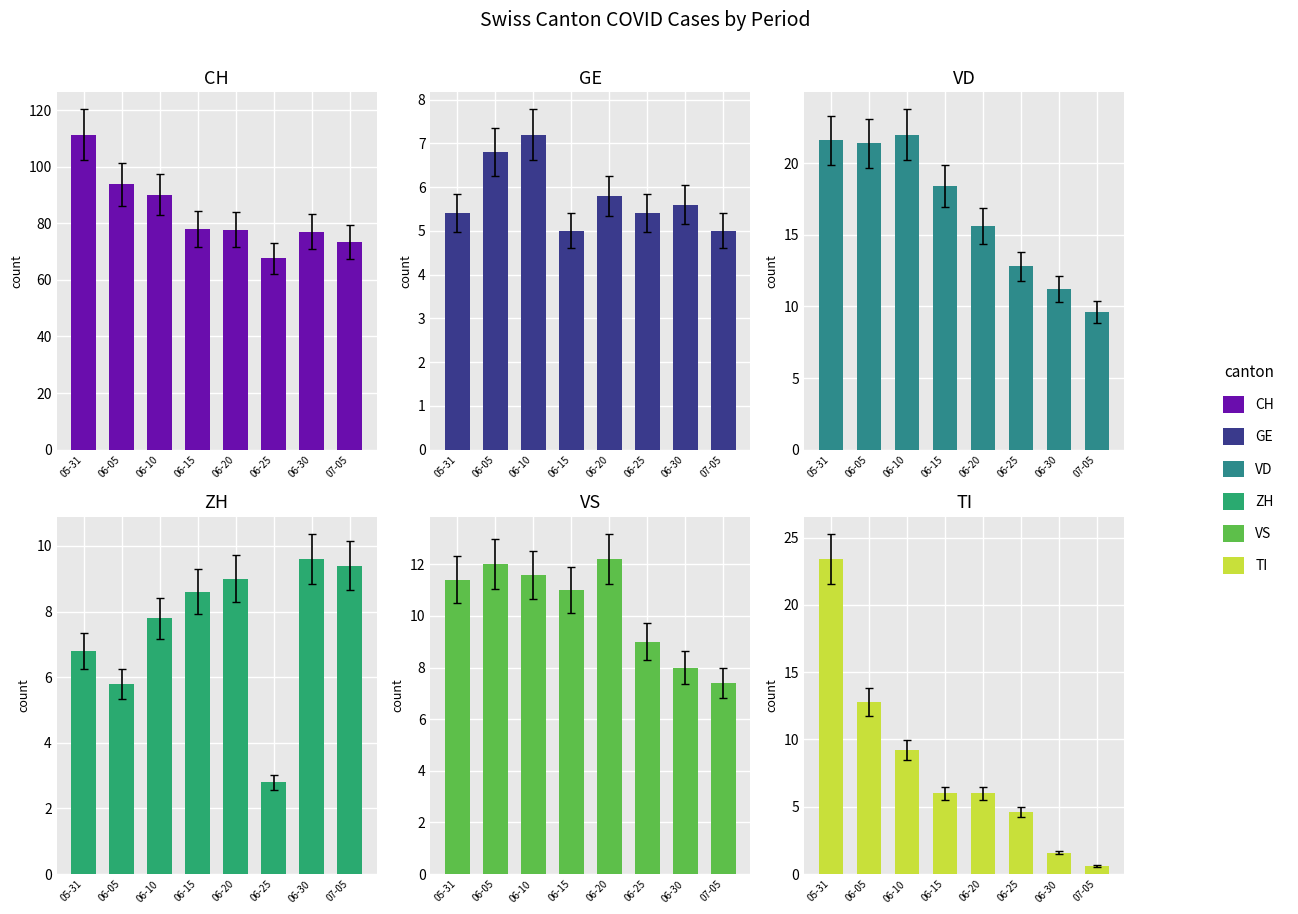

What is the label of the 2nd bar from the right?

06-30